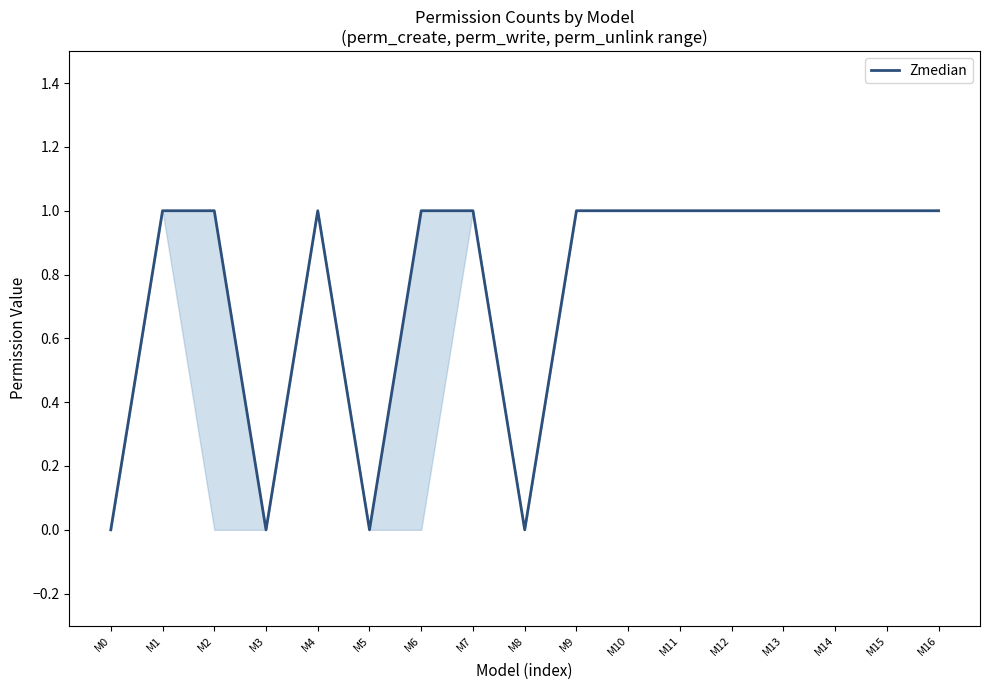

Reading right to left, list all the values displayed in this chart.

M16=1	M15=1	M14=1	M13=1	M12=1	M11=1	M10=1	M9=1	M8=0	M7=1	M6=1	M5=0	M4=1	M3=0	M2=1	M1=1	M0=0